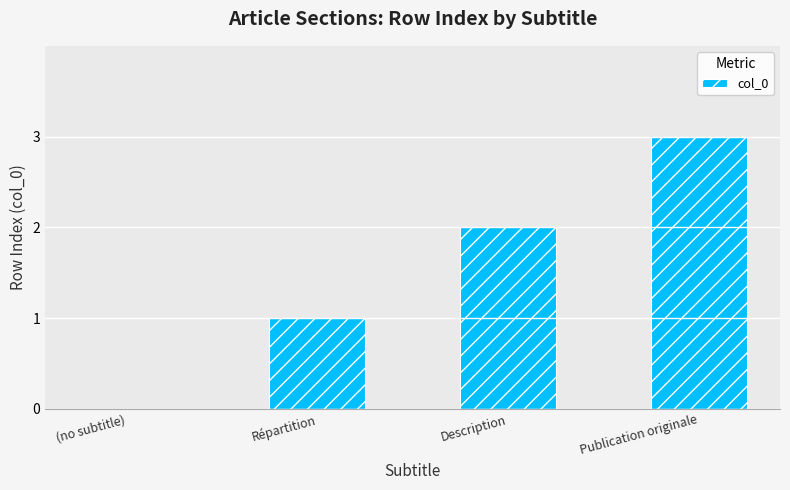

Reading right to left, what are all the values shown in this chart?

3	2	1	0